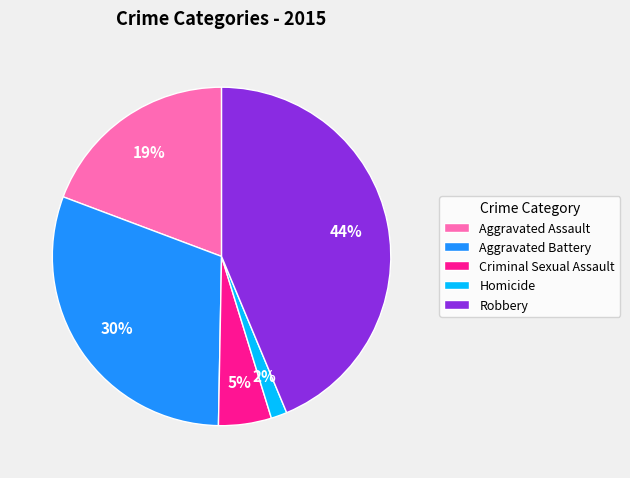

To the nearest percent, what portion does Aggravated Battery represent?

30%